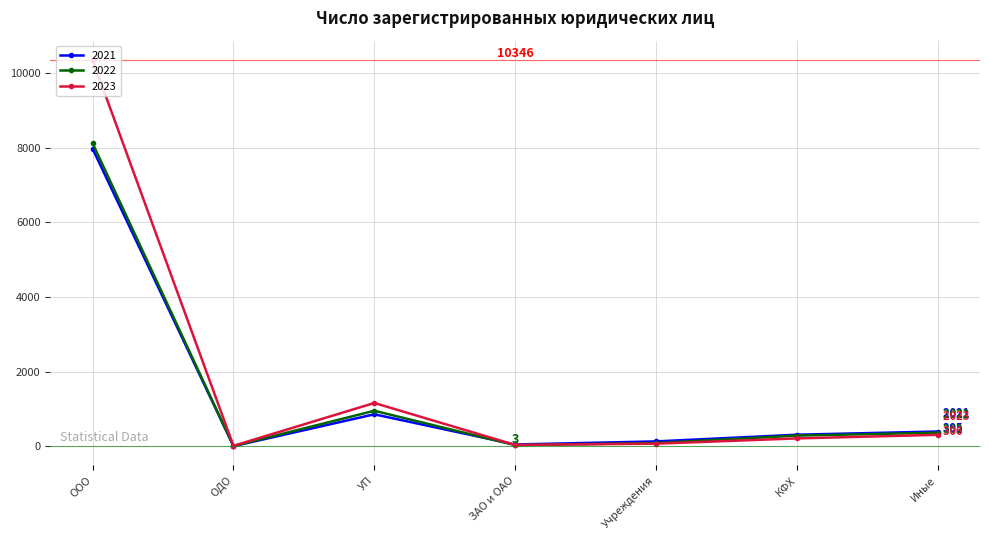

Where is the first local maximum for 2023?

УП